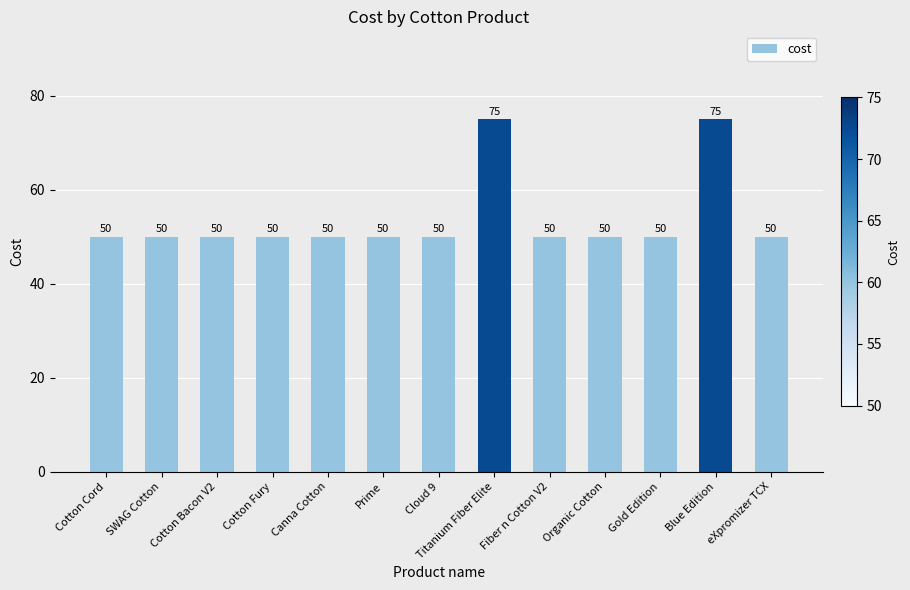

What is the greatest value displayed?

75